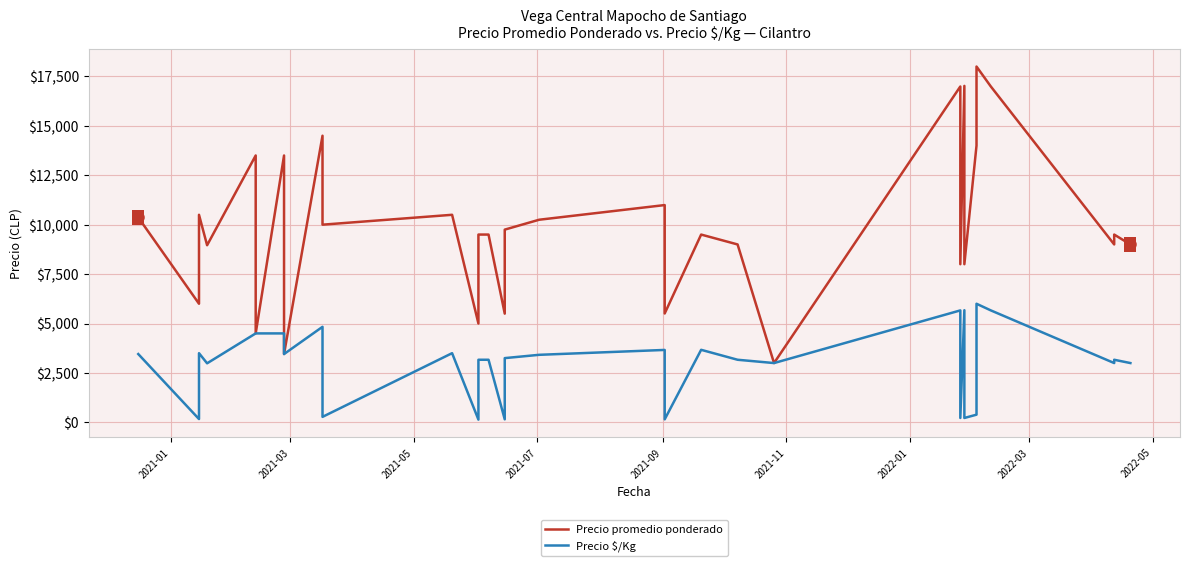

What is the label of the 29th point from the right?

2022-03